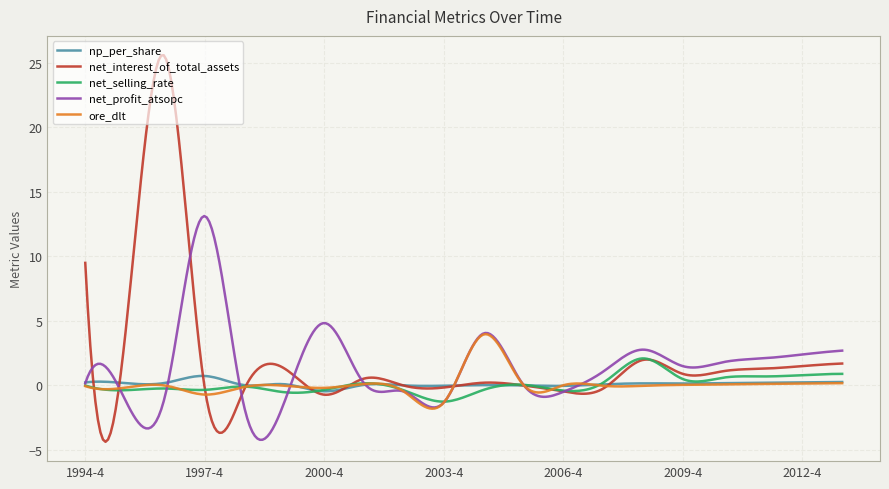

Rank the series by their maximum value, from highest to lowest.

net_interest_of_total_assets, net_profit_atsopc, ore_dlt, net_selling_rate, np_per_share